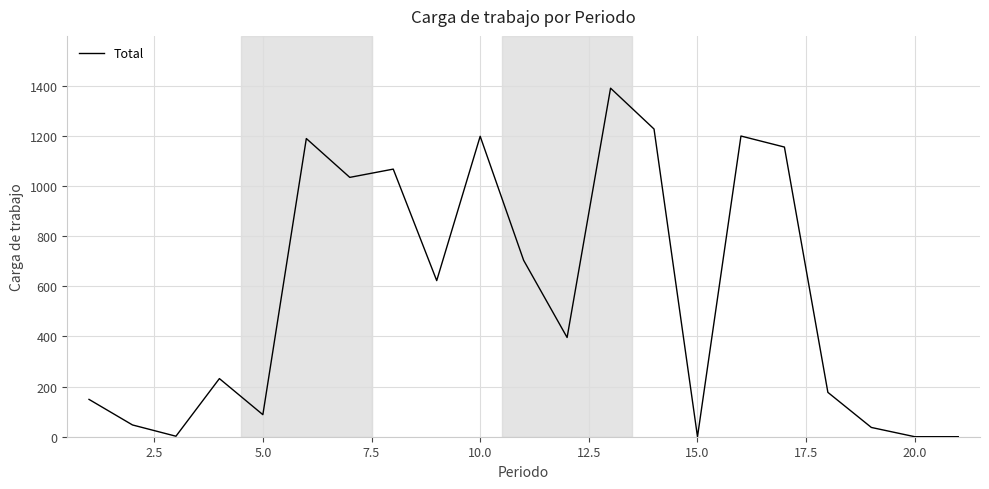

How many categories are shown in the chart?

21